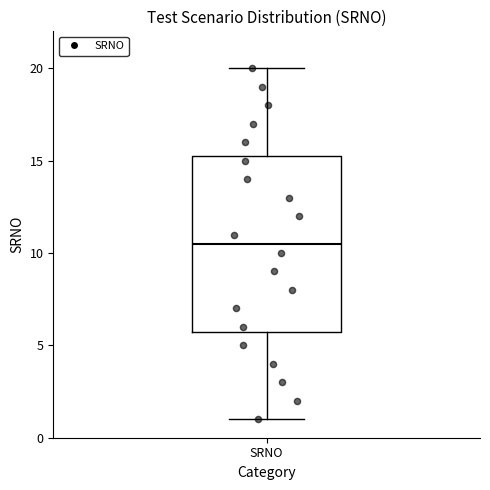

Read this box plot against the y-axis: the position of the median line, the range covered by the box, and the ends of both whiskers. The values are not printed on the chart, so give them approximately, as read against the axis.

median 10.5, box 6.0 to 15.5, whiskers 1.0 to 20.0